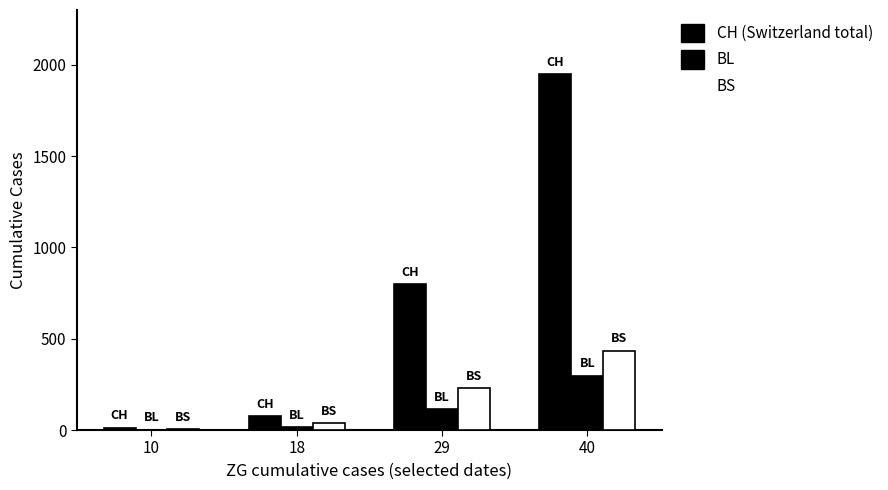

How many series are shown in this chart?

3